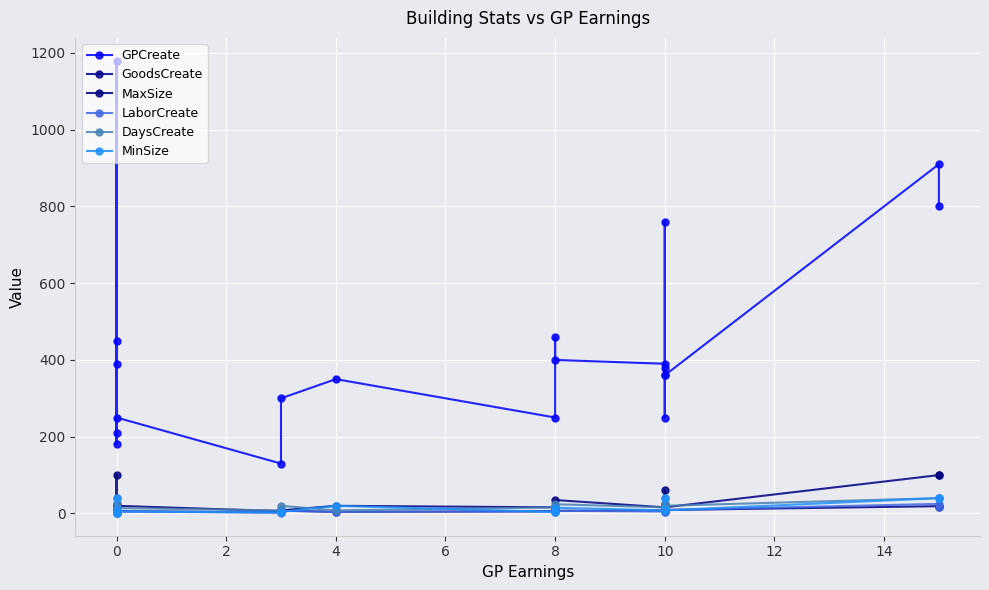

At how many categories does at least one series exceed 79?

20